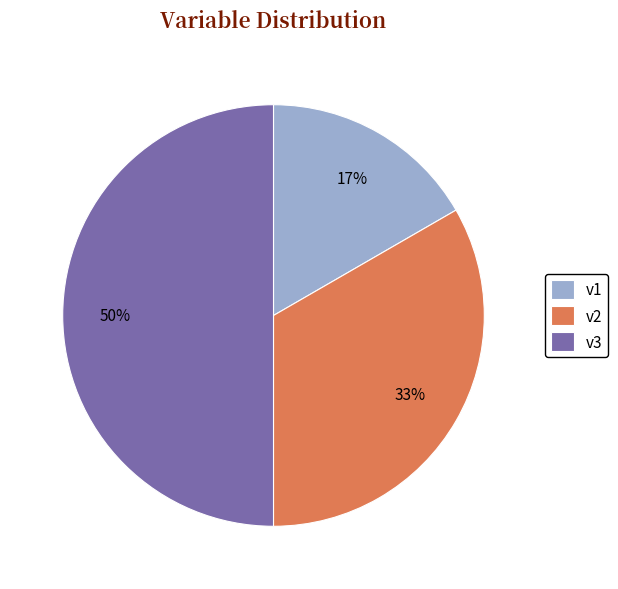

To the nearest percent, what percentage of the pie is v3?

50%